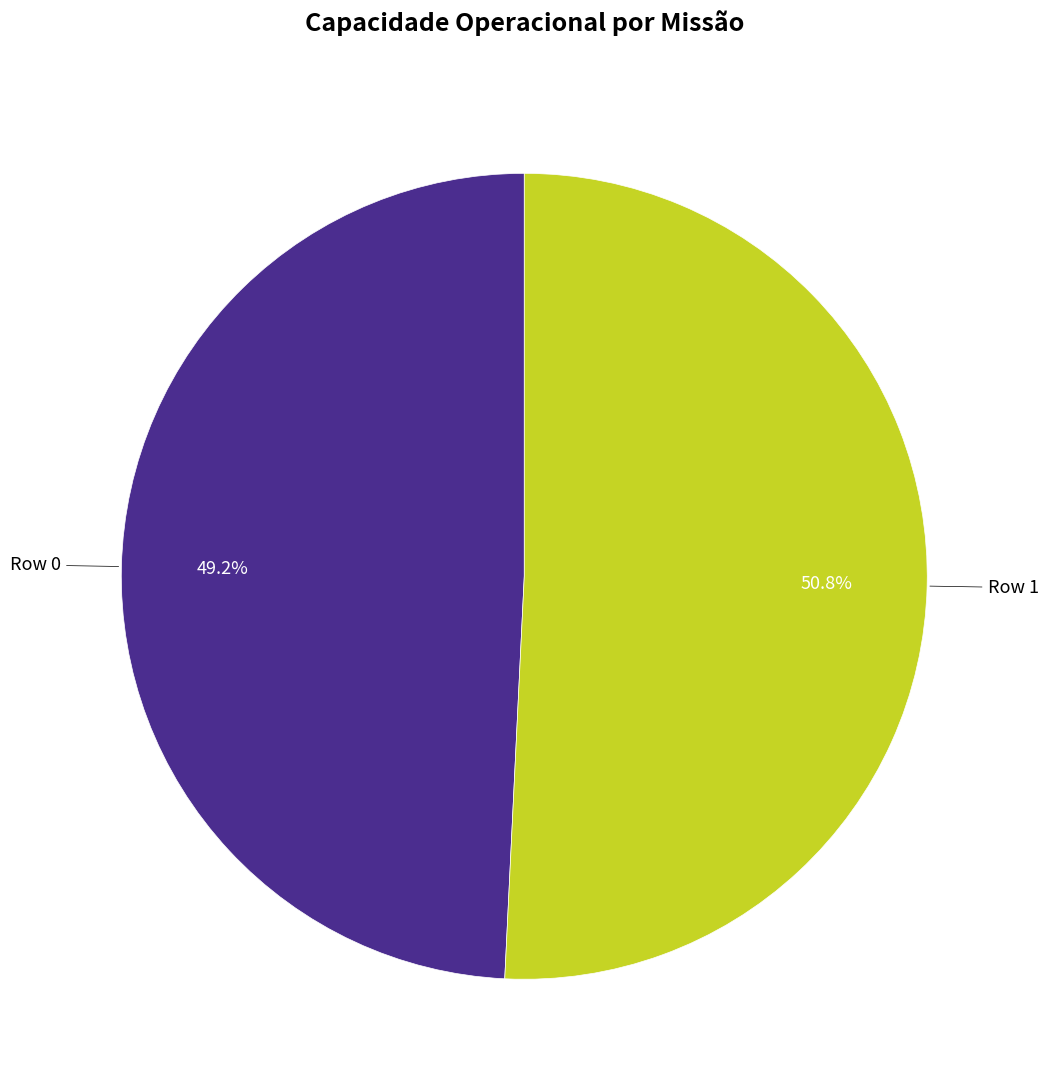

Count the number of slices in the pie.

2